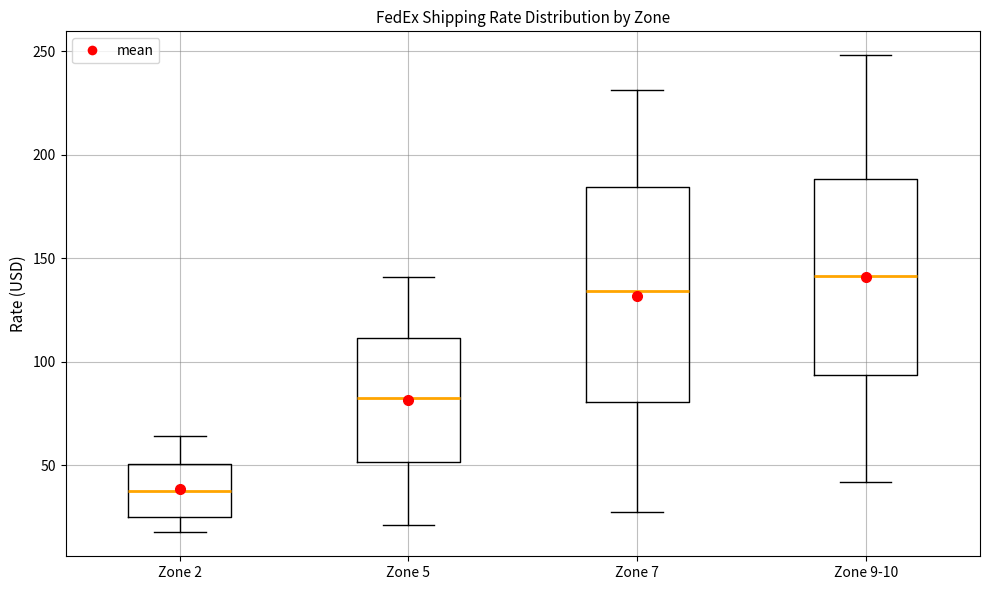

Reading left to right, transcribe this box plot: for each box, give where its median line is, the range the box spans, and where its two whiskers end, as read against the y-axis. The values are not printed on the chart, so give them approximately, as read against the axis.

Zone 2: median 40, box 25 to 50, whiskers 20 to 65
Zone 5: median 80, box 50 to 110, whiskers 20 to 140
Zone 7: median 135, box 80 to 185, whiskers 30 to 230
Zone 9-10: median 140, box 95 to 190, whiskers 40 to 250